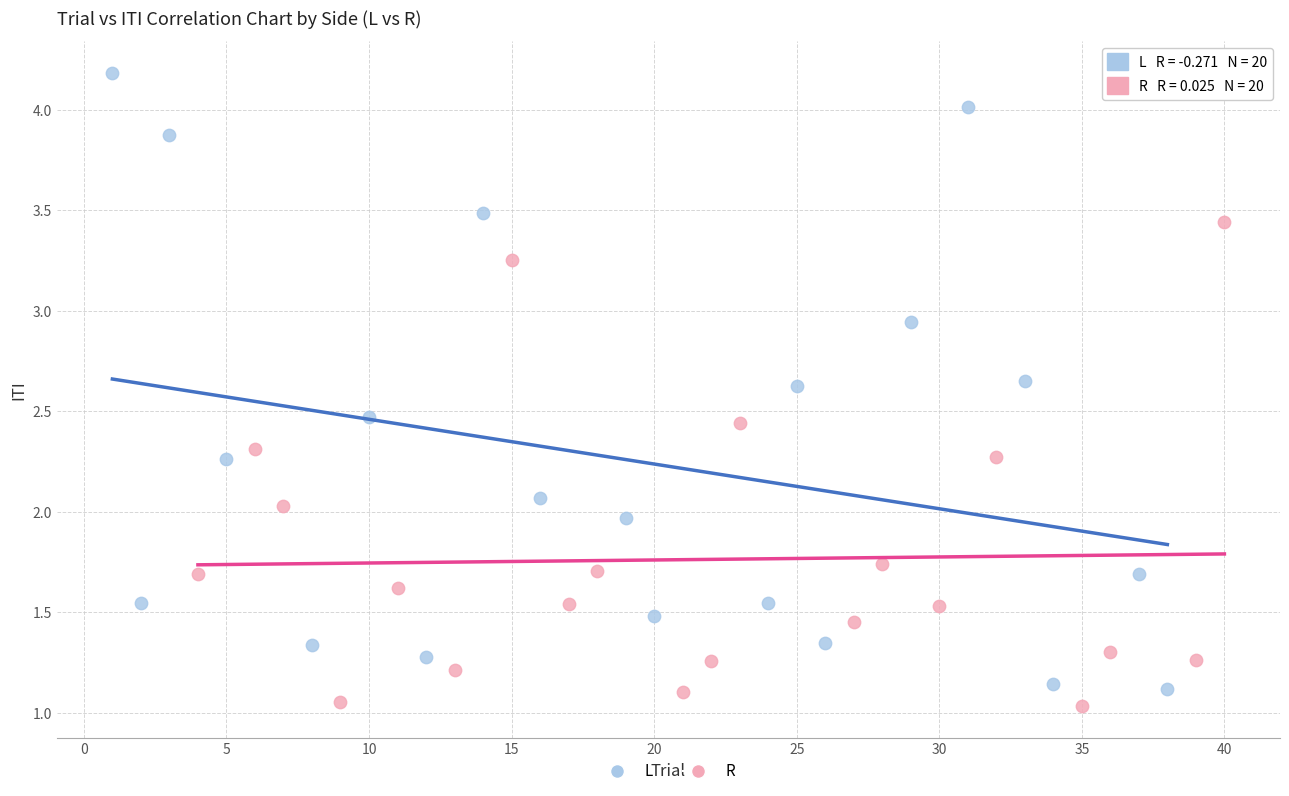

Which series has the largest Y range (max minus min)?

L